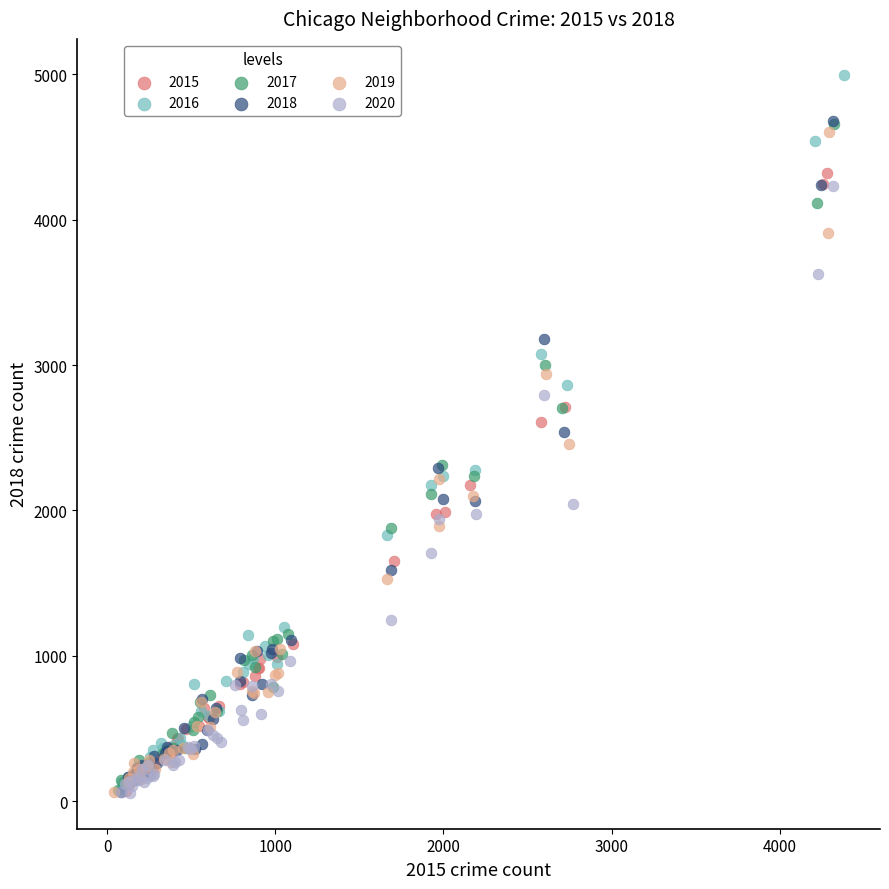

What are all the series names shown in the legend?

2015, 2016, 2017, 2018, 2019, 2020